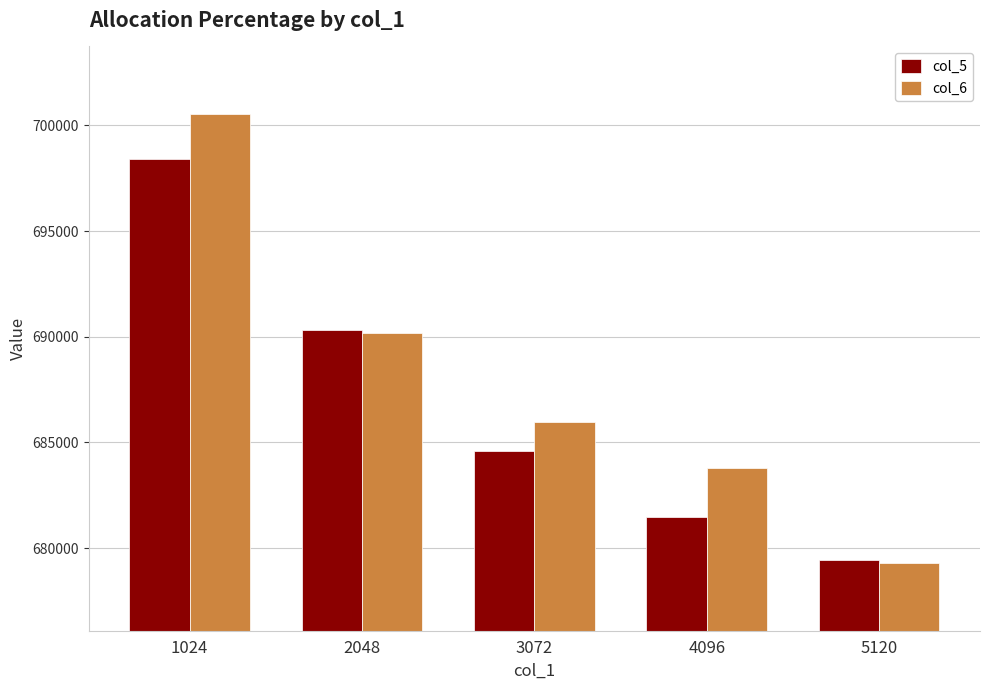

The col_6 series shows 683776 at 4096. True or false?

True